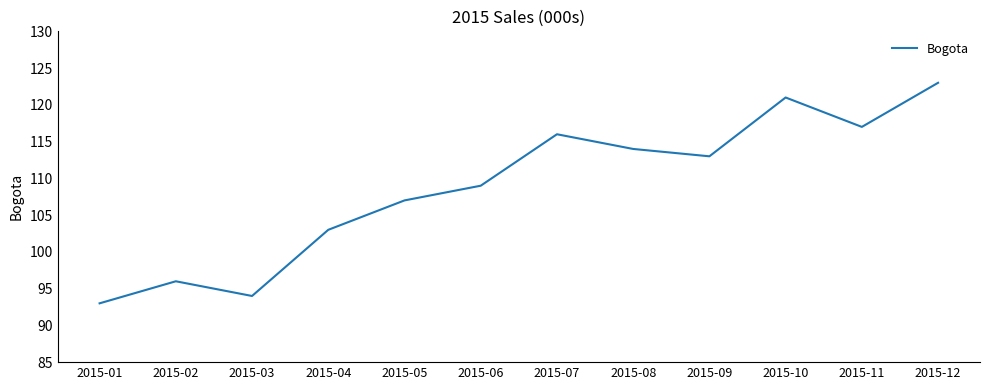

What is the difference between the values at 2015-03 and 2015-08?

20